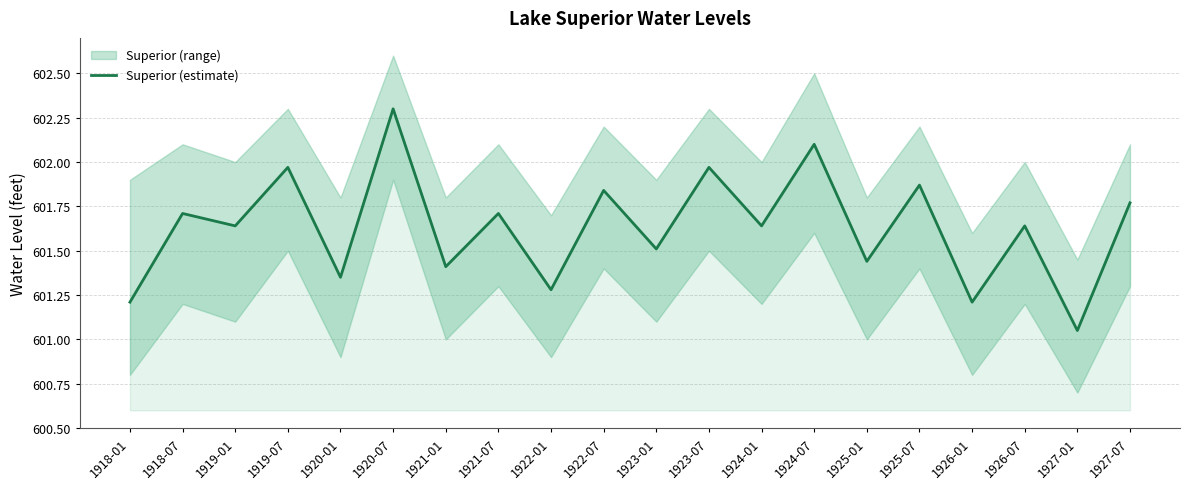

Which has a higher value, 1920-01 or 1918-07?

1918-07